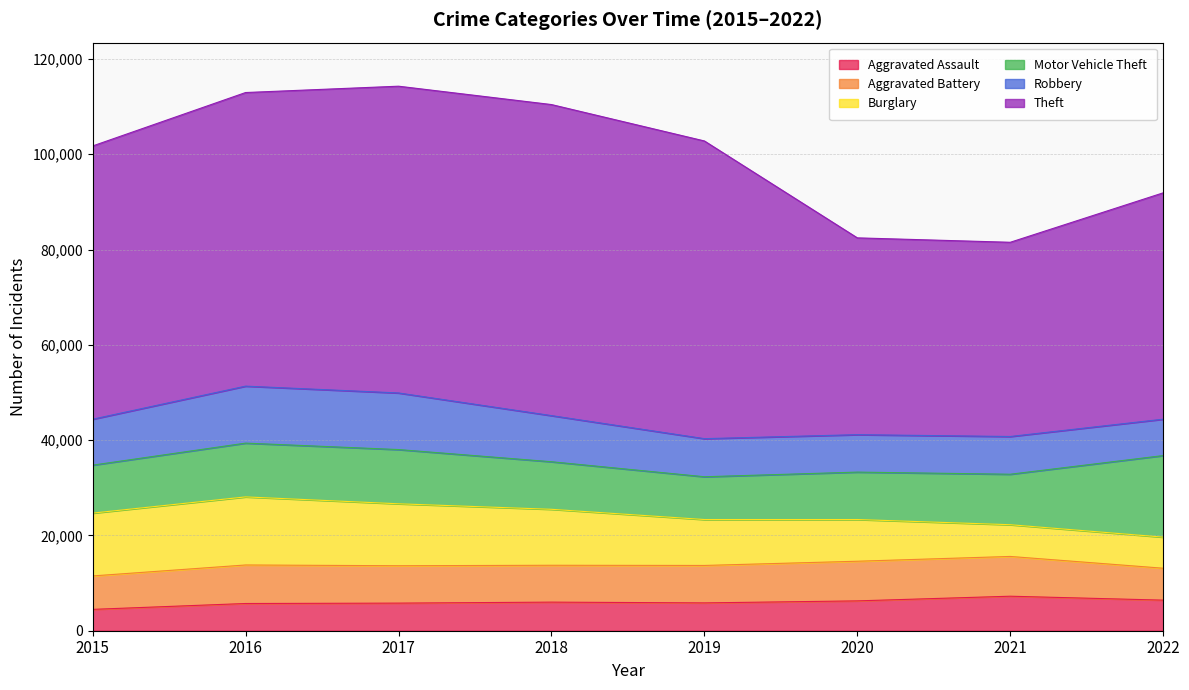

What is the value of the Aggravated Battery point at the 5th from the left?

7857